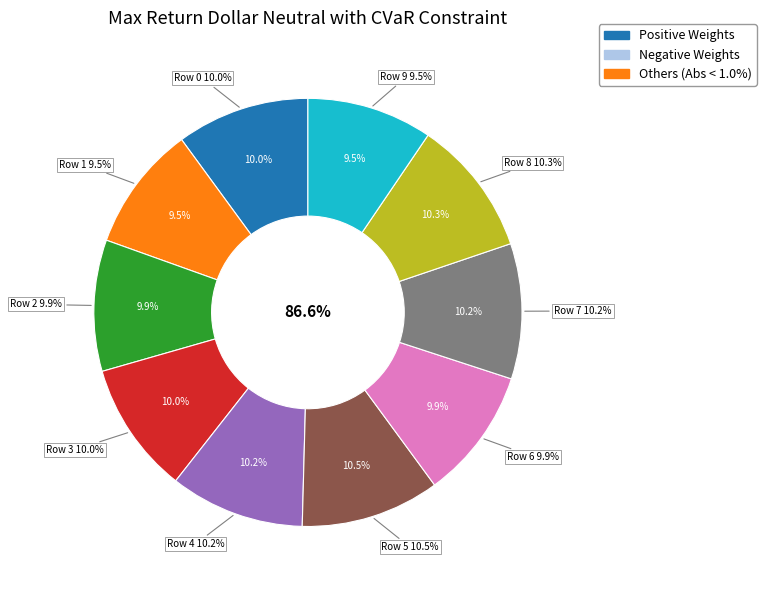

The 2 slice represents 10% of the pie. True or false?

True